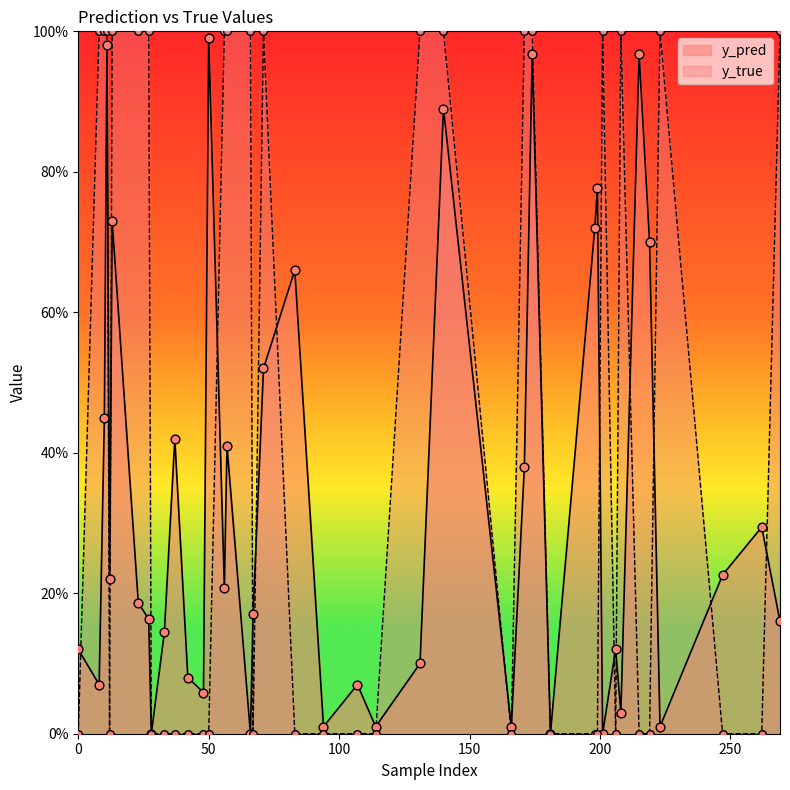

What is the total value across all series at 262?

0.3